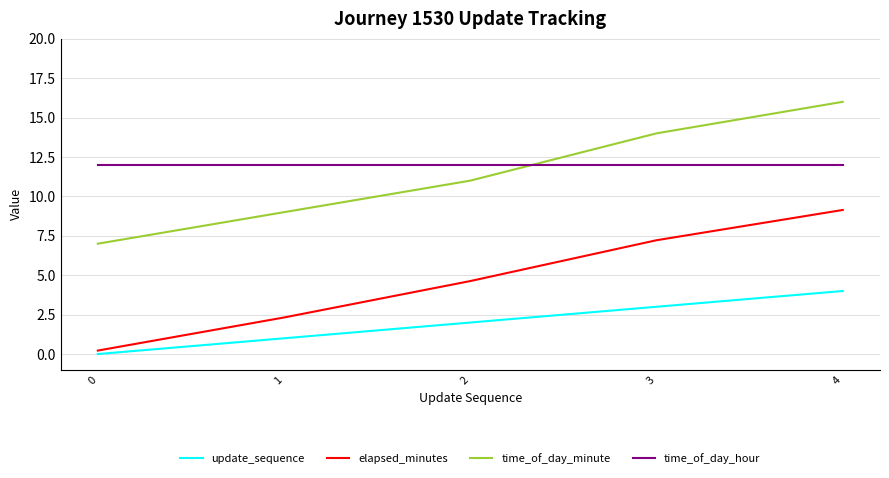

What is the difference between the second highest and second lowest values in the time_of_day_minute series?

5.0